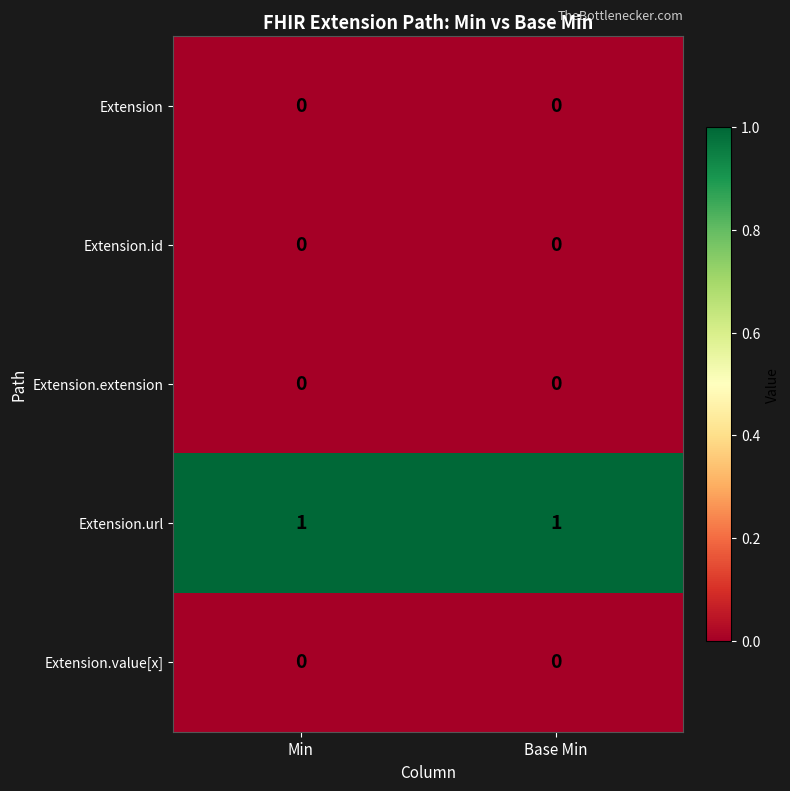

Which series has the largest total across all categories?

Extension.url